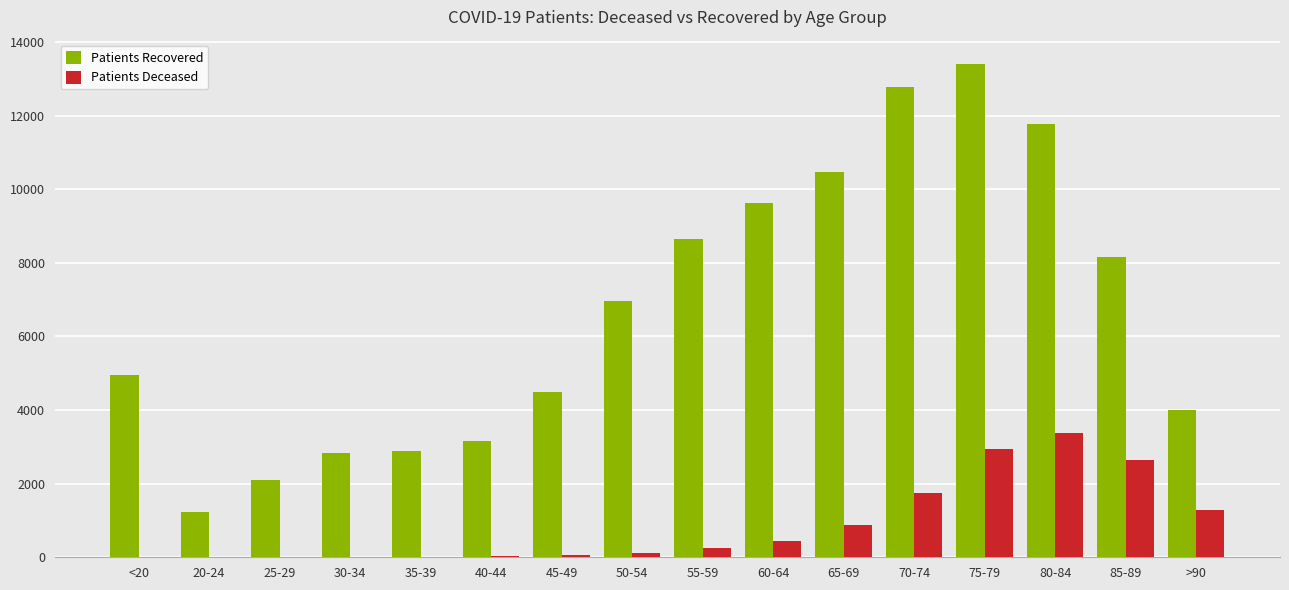

What is the sum of all Patients Deceased values?

13853